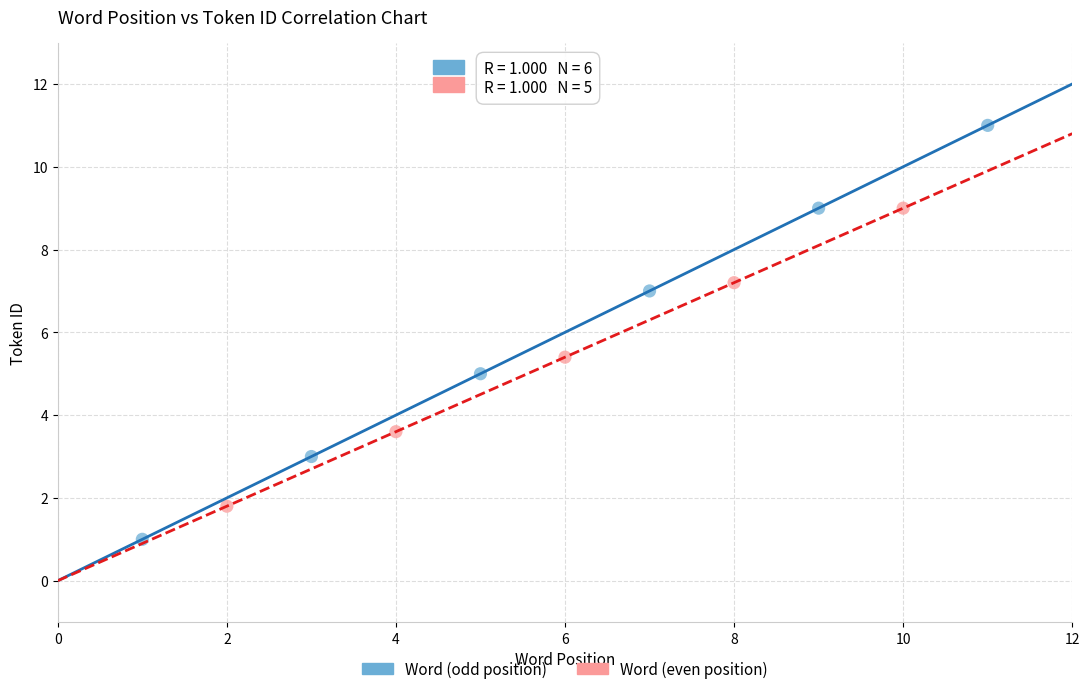

Which series reaches the maximum Y coordinate?

Word (odd position)